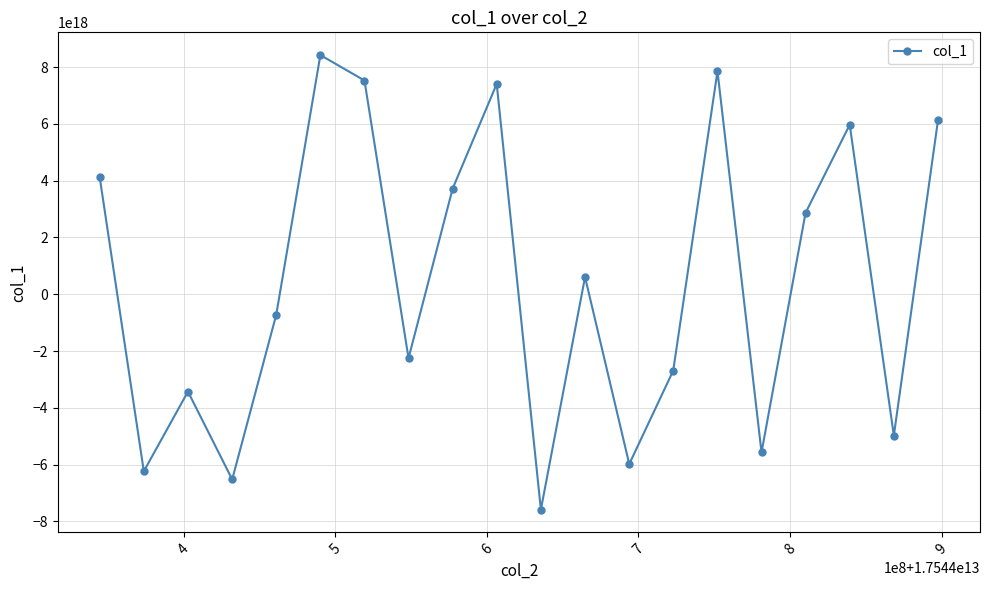

True or false: there are more than 1 points higher than both neighbors.

True